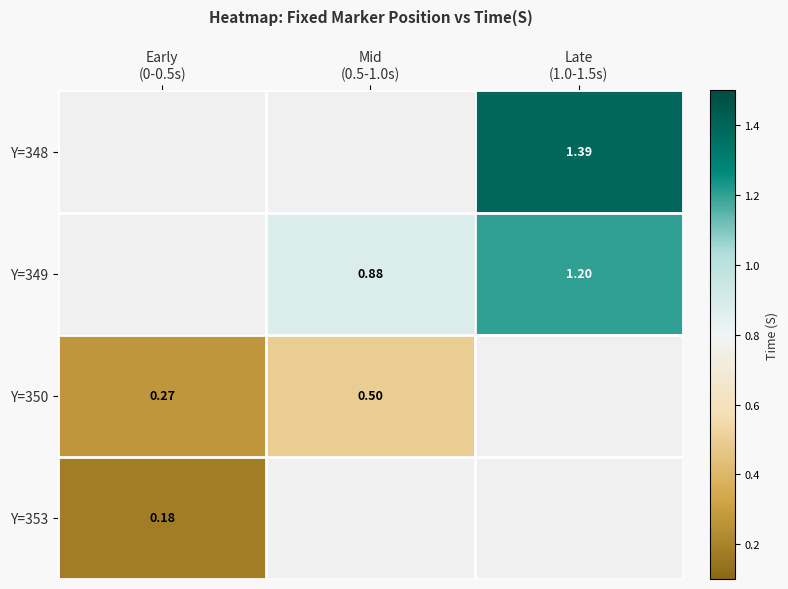

How many values in the Y=349 series exceed 0?

2